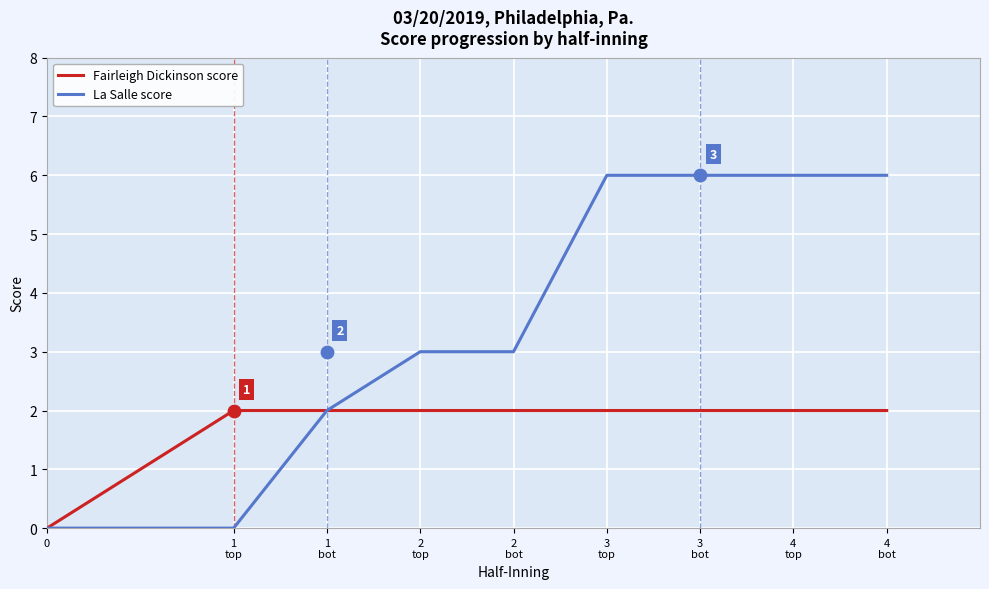

At how many categories does at least one series exceed 1?

8